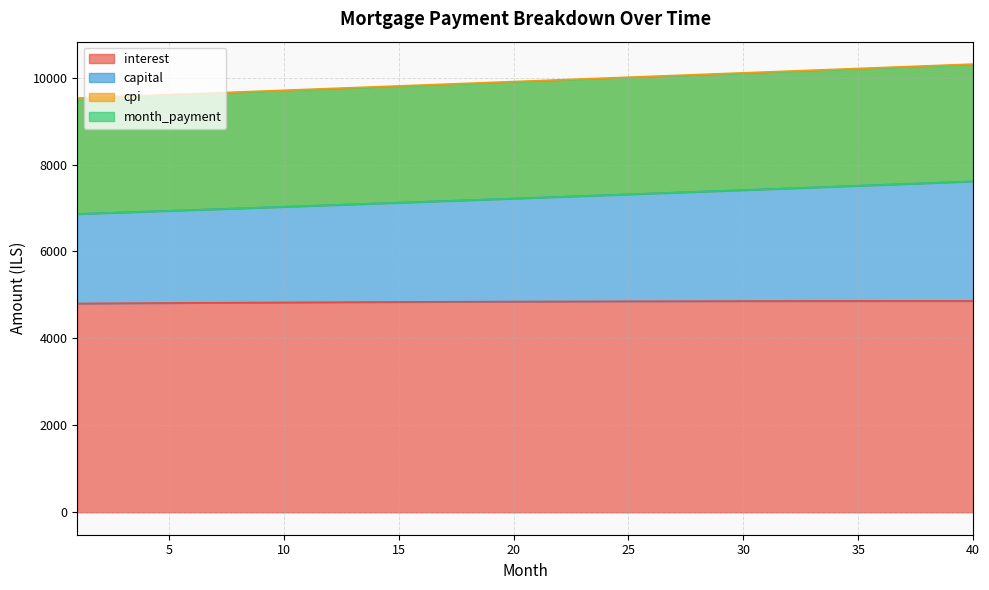

Is the value of month_payment at 40 greater than the value of capital at 32?

Yes